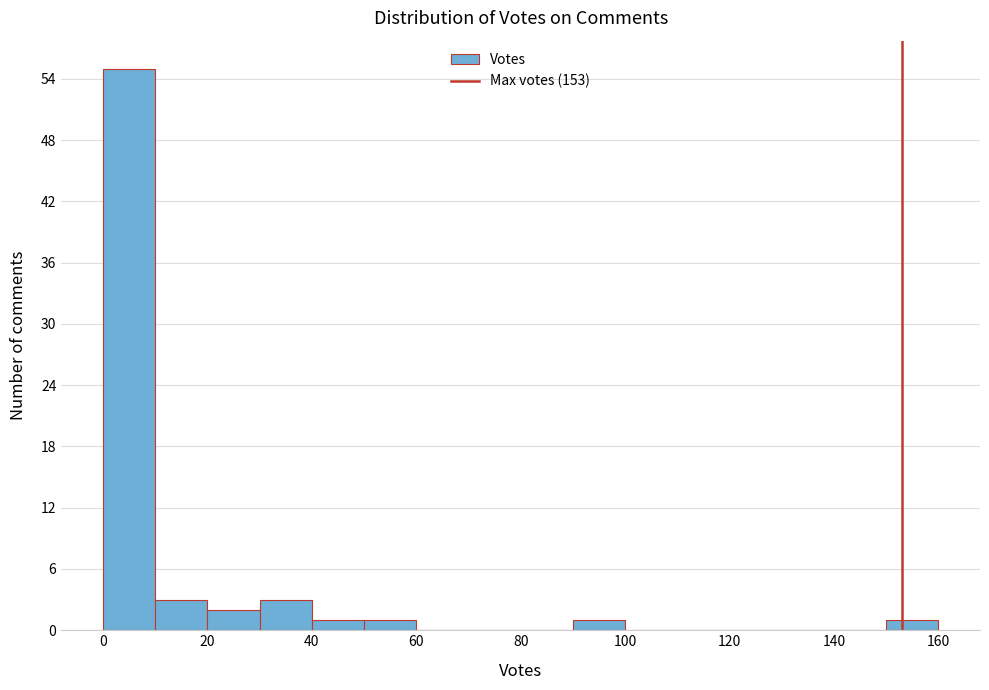

Reading left to right, list every bar in this chart as the range it spans on the x-axis followed by its height. The values are not printed on the chart, so give them approximately, as read against the axis.

0 to 10: 55
10 to 20: 3
20 to 30: 2
30 to 40: 3
40 to 50: 1
50 to 60: 1
60 to 70: 0
70 to 80: 0
80 to 90: 0
90 to 100: 1
100 to 110: 0
110 to 120: 0
120 to 130: 0
130 to 140: 0
140 to 150: 0
150 to 160: 1